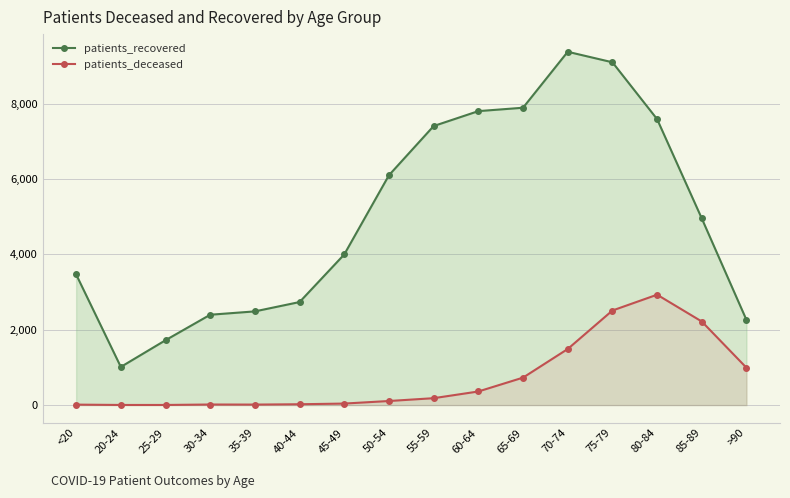

Where is patients_deceased nearest to the value 1467?

70-74